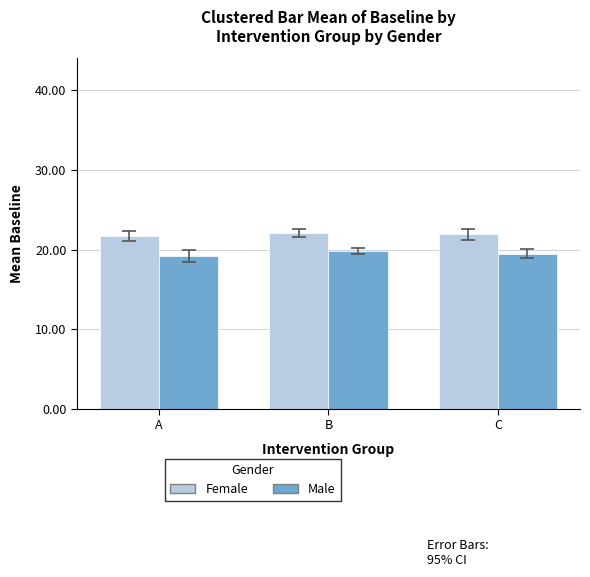

What is the maximum value shown in the chart?

22.1